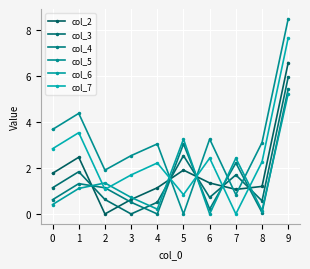

Reading left to right, extract all data points from this chart.

col_2: 0=1.8	1=2.5	2=0.0	3=0.6	4=1.1	5=1.9	6=1.4	7=1.1	8=1.2	9=6.6
col_3: 0=1.1	1=1.8	2=0.6	3=0.0	4=0.5	5=2.5	6=0.7	7=1.7	8=0.6	9=6.0
col_4: 0=0.6	1=1.3	2=1.1	3=0.5	4=0.0	5=3.0	6=0.2	7=2.2	8=0.1	9=5.5
col_5: 0=3.7	1=4.4	2=1.9	3=2.5	4=3.0	5=0.0	6=3.3	7=0.8	8=3.1	9=8.5
col_6: 0=0.4	1=1.1	2=1.4	3=0.7	4=0.2	5=3.3	6=0.0	7=2.4	8=0.1	9=5.2
col_7: 0=2.8	1=3.5	2=1.1	3=1.7	4=2.2	5=0.8	6=2.4	7=0.0	8=2.3	9=7.7